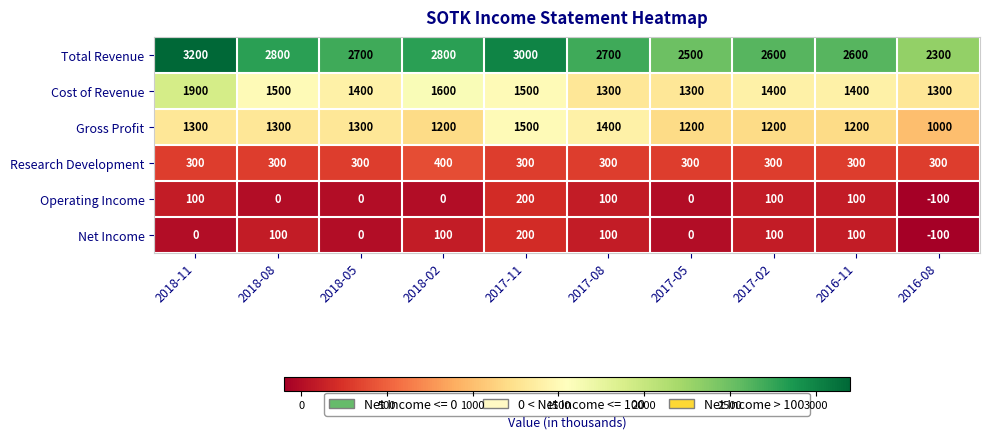

Count the Total Revenue values in the range 2600 to 2800.

6